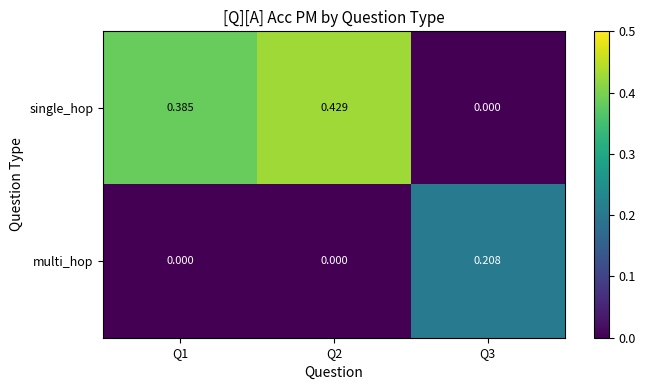

Which series changed the most between Q1 and Q2?

single_hop